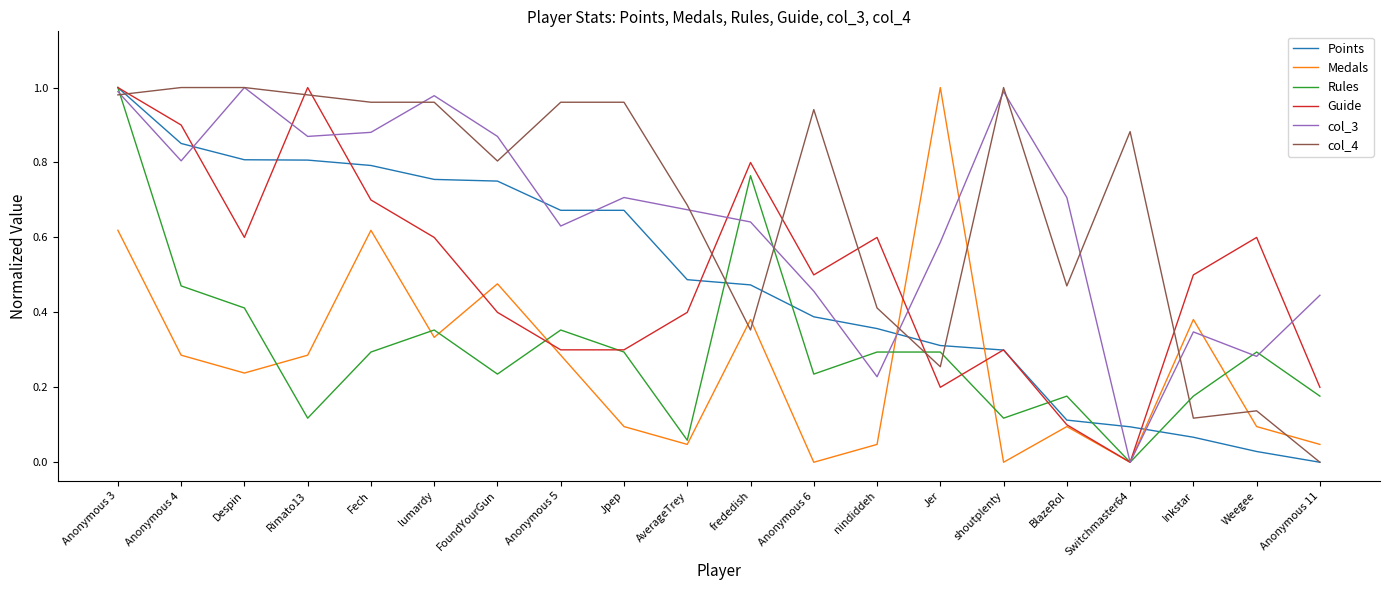

At which label does Points reach its peak?

Anonymous 3